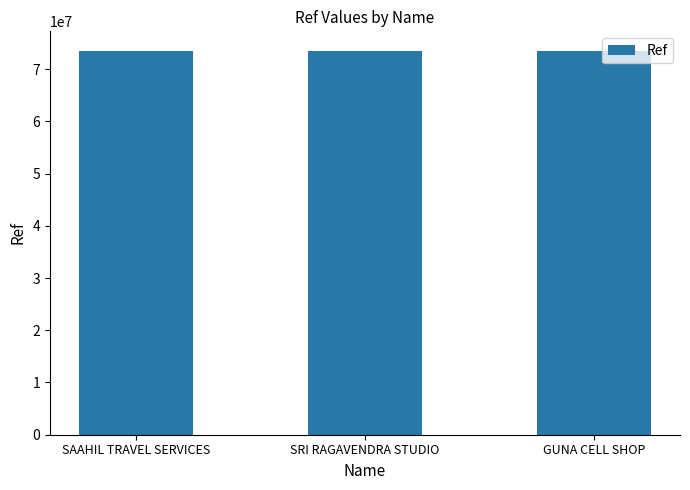

What is the difference between the maximum and minimum values?

125534